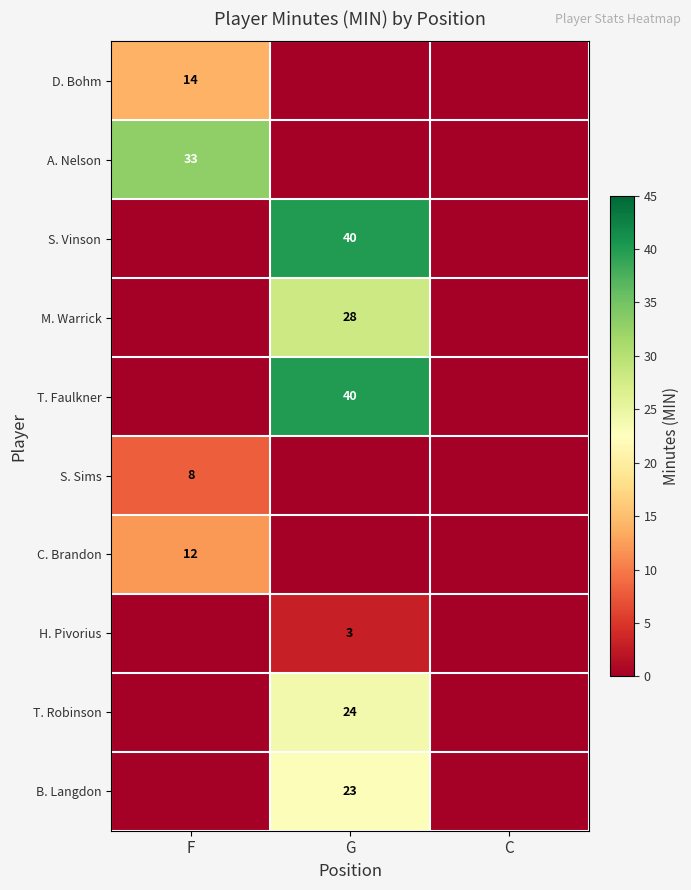

Is it true that C. Brandon equals 12 at F?

True